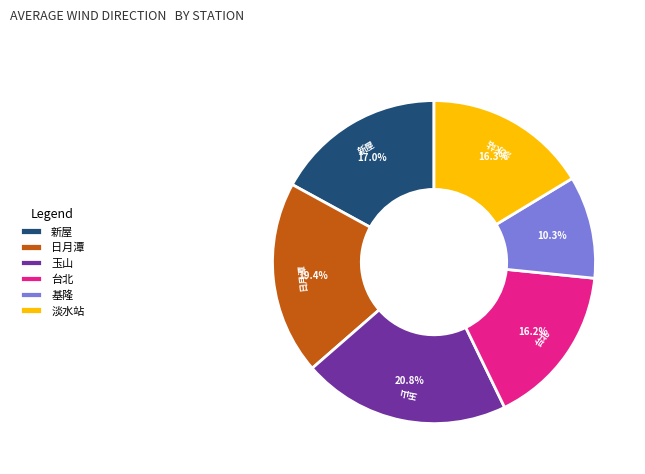

Which category has the smallest portion of the pie?

基隆